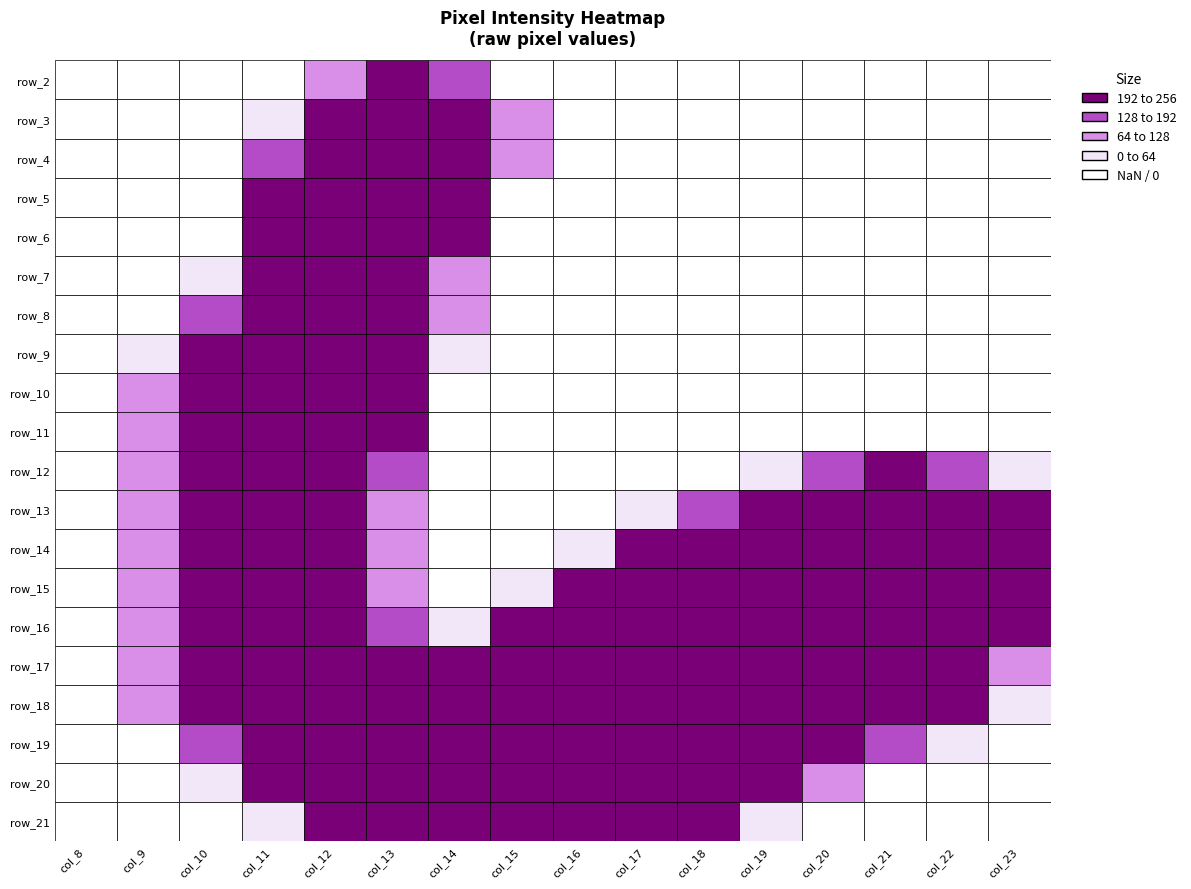

The value of row_15 at 12 is 76. True or false?

False